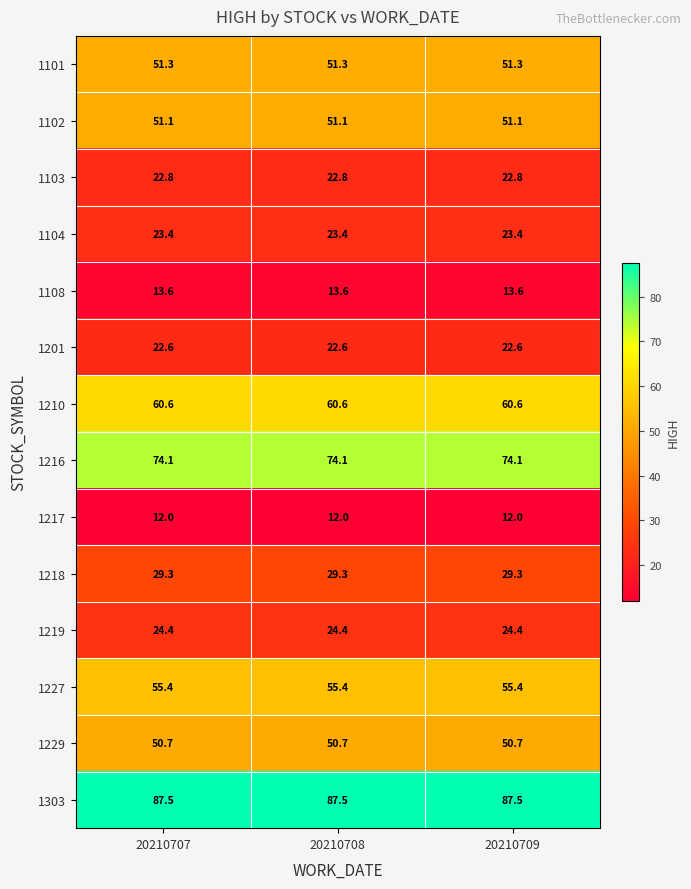

The 1102 series shows 74.8 at 20210708. True or false?

False